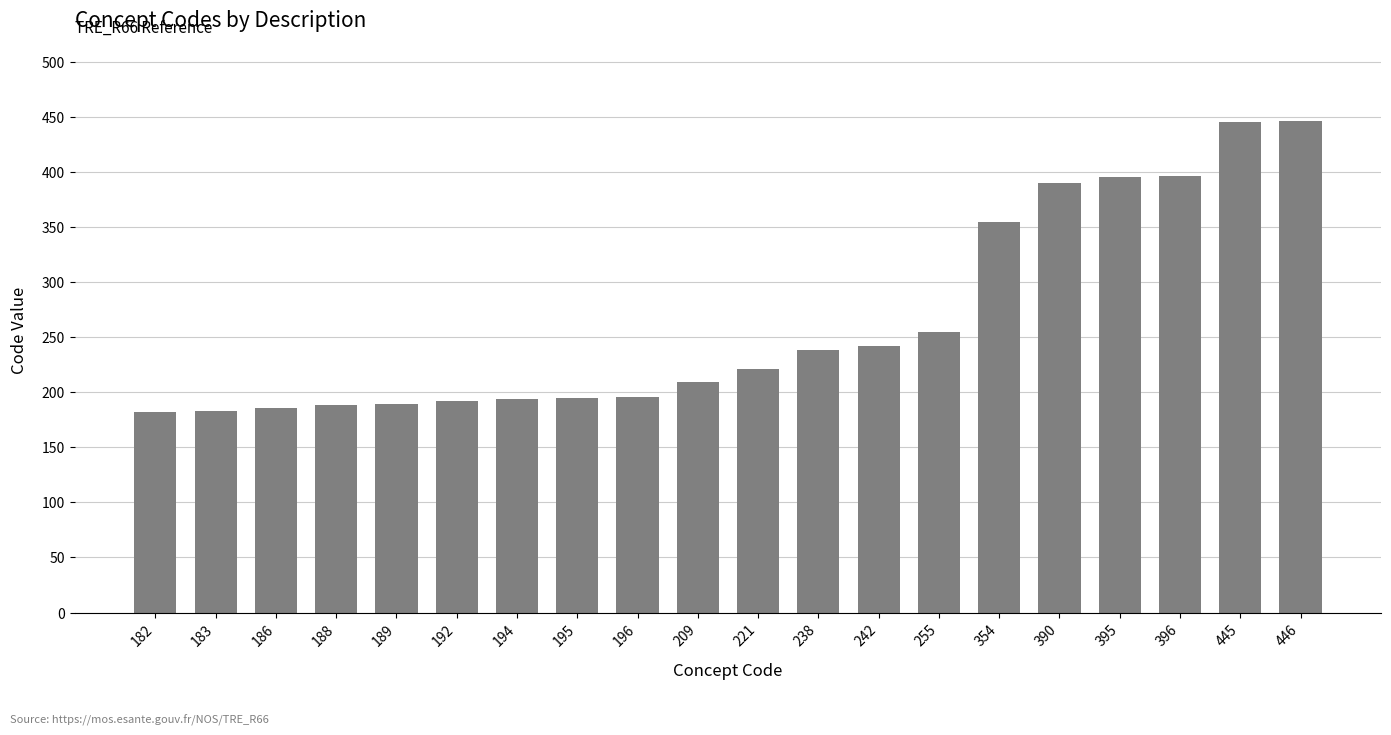

What is the ratio of the value at 189 to the value at 446?

0.4